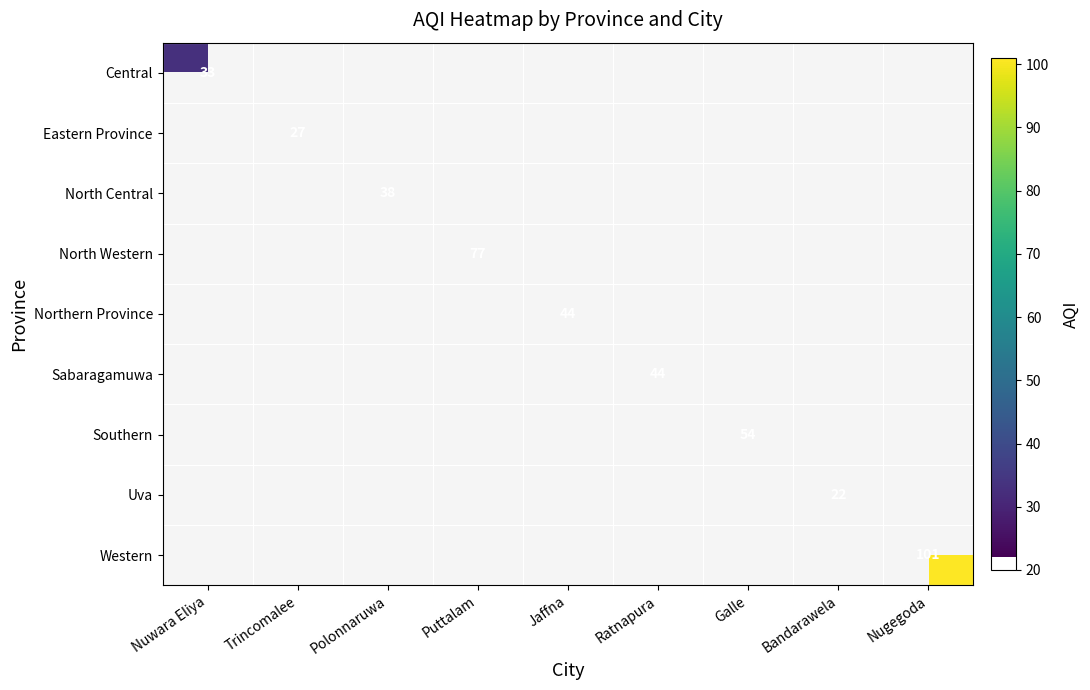

Is it true that North Western equals 17.8 at Puttalam?

False